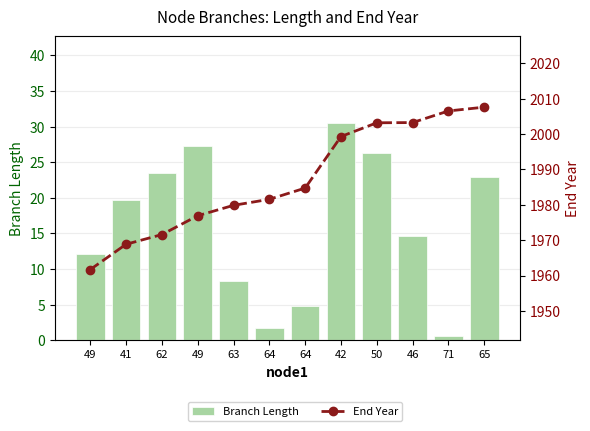

Which label corresponds to the smallest value in the chart?

71